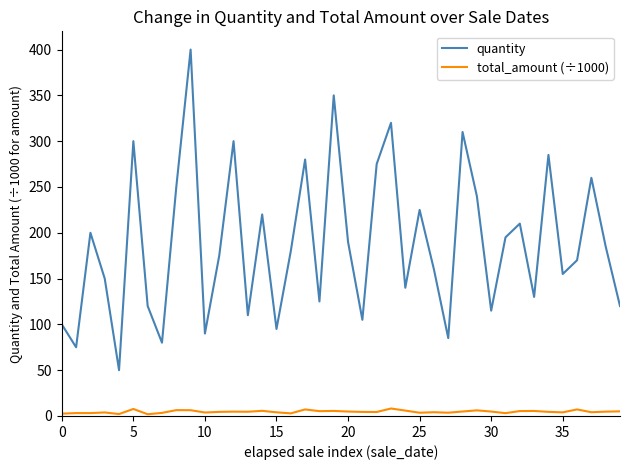

List the series in order of their peak value, lowest first.

total_amount (÷1000), quantity